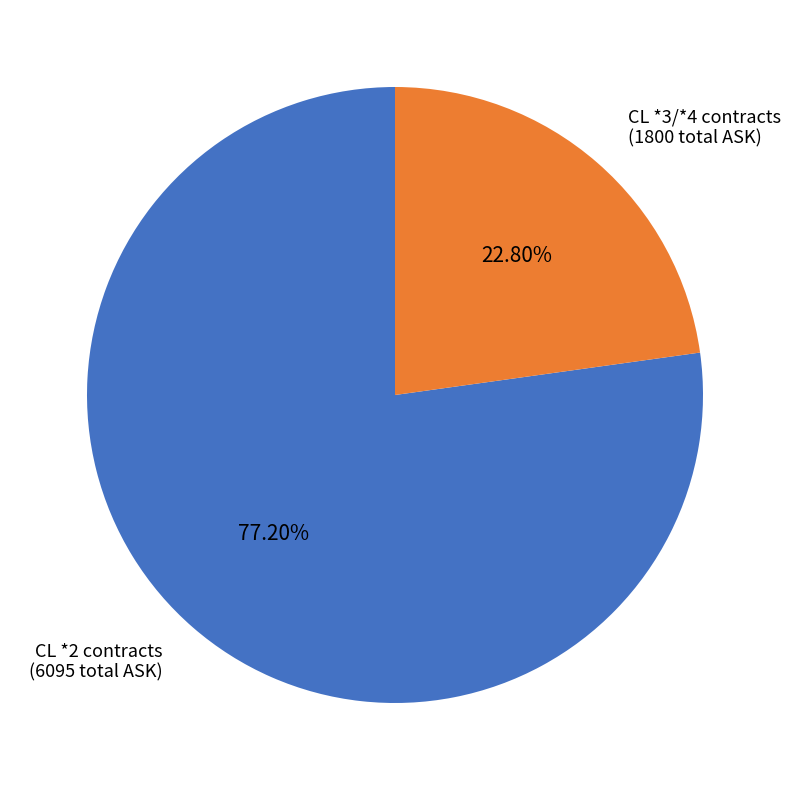

Which slice represents more than half of the pie?

CL *2 contracts (6095 total ASK)